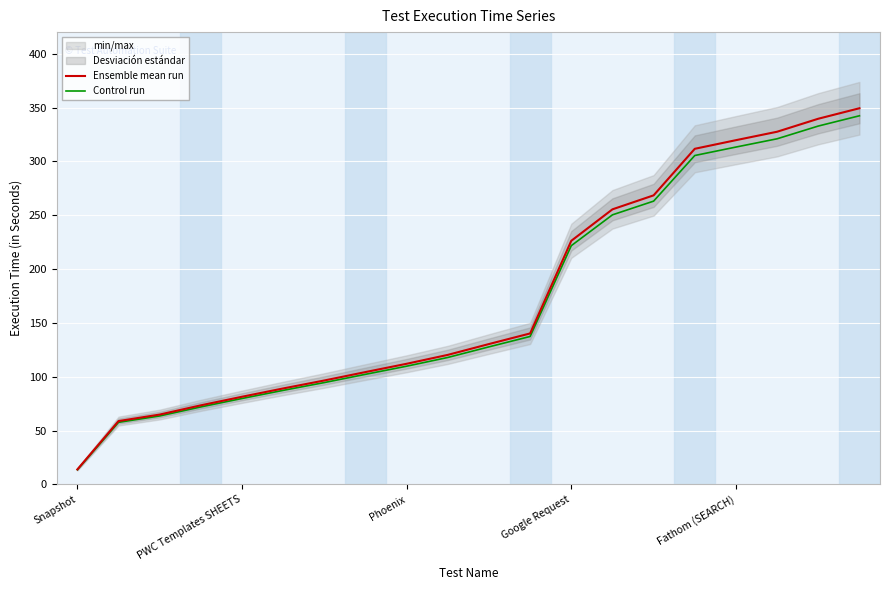

True or false: Control run has a value of 313.3 at Fathom (SEARCH).

True